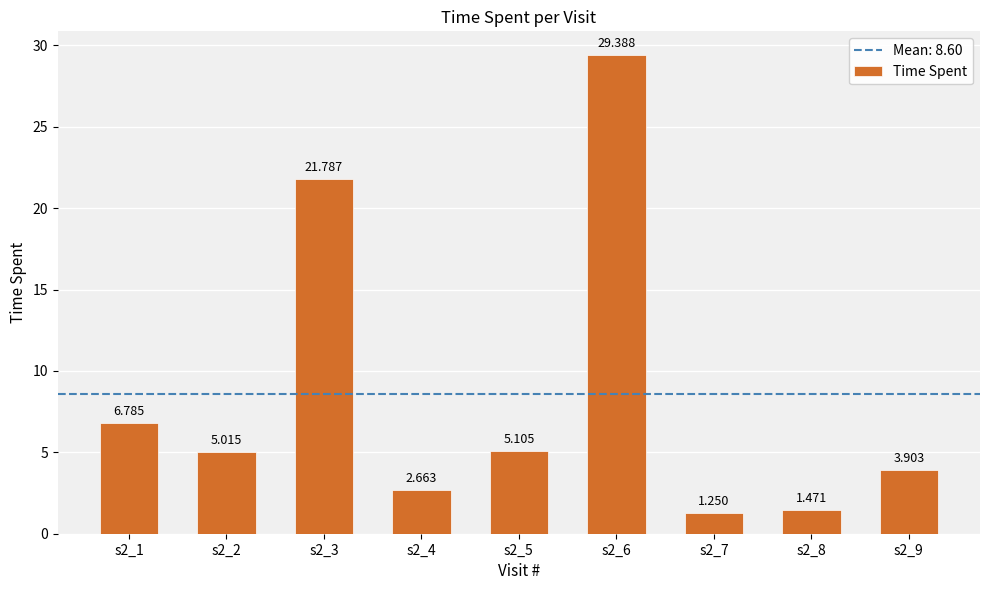

Which label corresponds to the smallest value in the chart?

s2_7